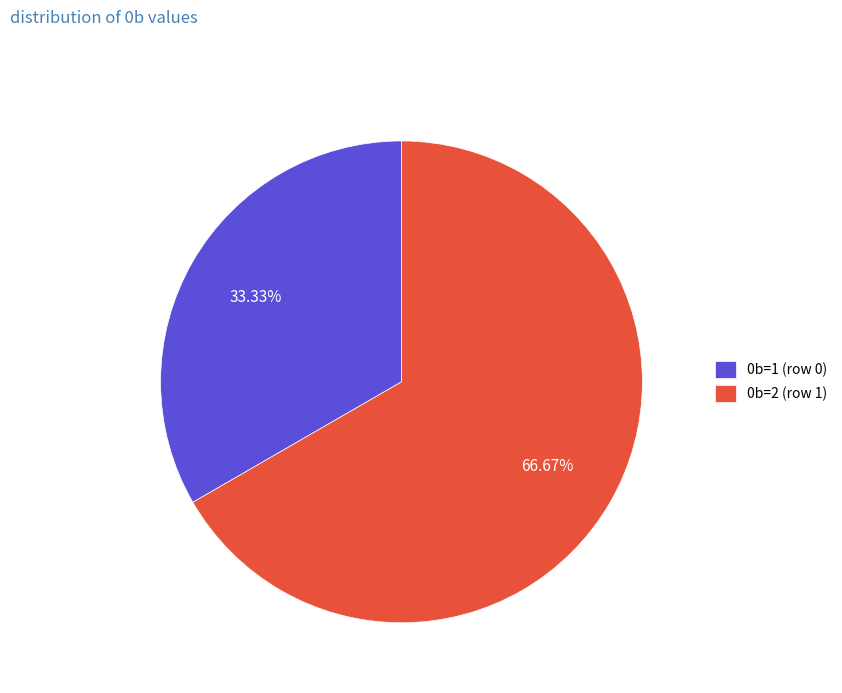

Combined, do 0b=2 (row 1) and 0b=1 (row 0) account for over 50%?

Yes